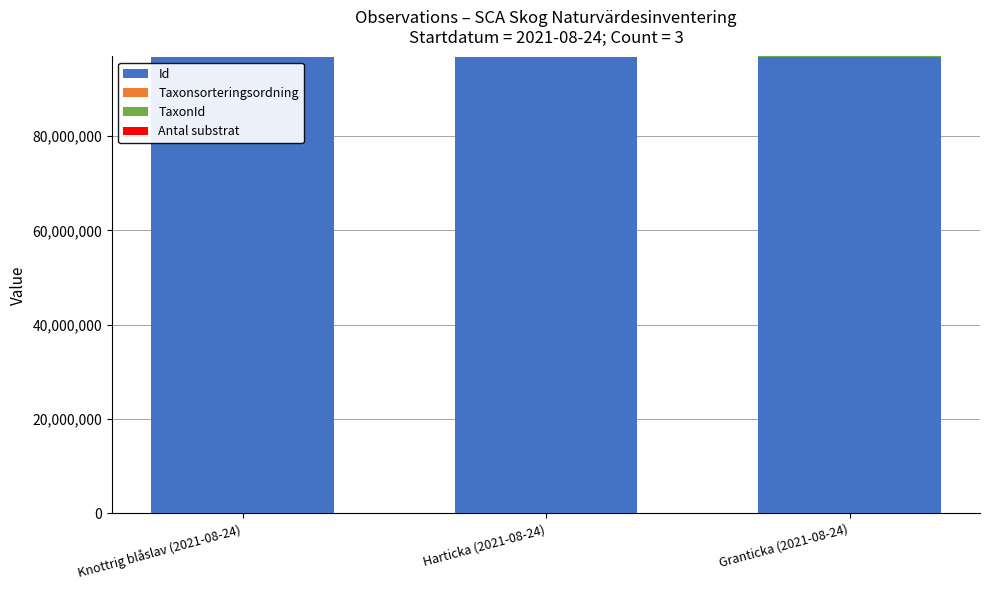

What is the highest value of the Id series?

96790435